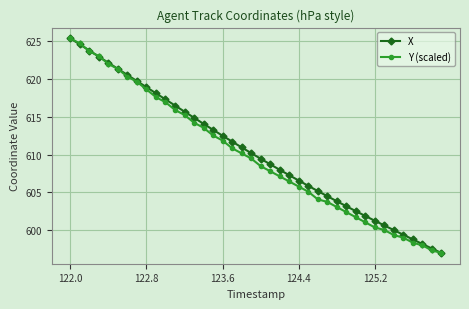

What is the value of the X point at the 8th from the left?

619.7